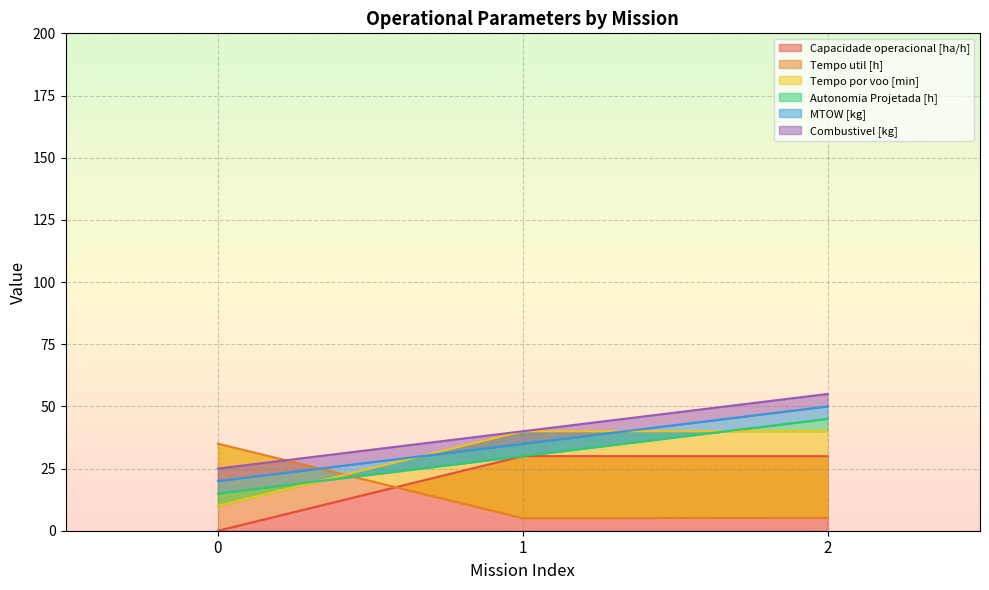

What is the maximum value shown in the chart?

55.0